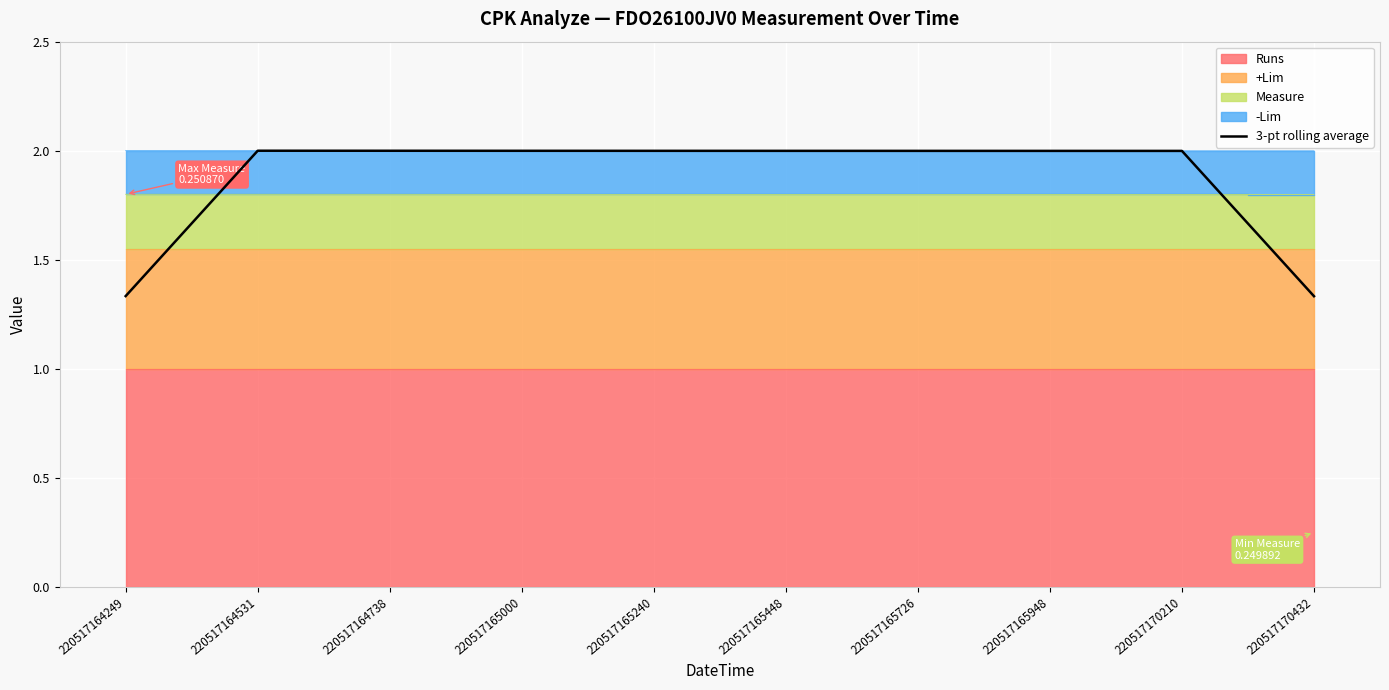

What is the value of the 10th point from the left?

1.3